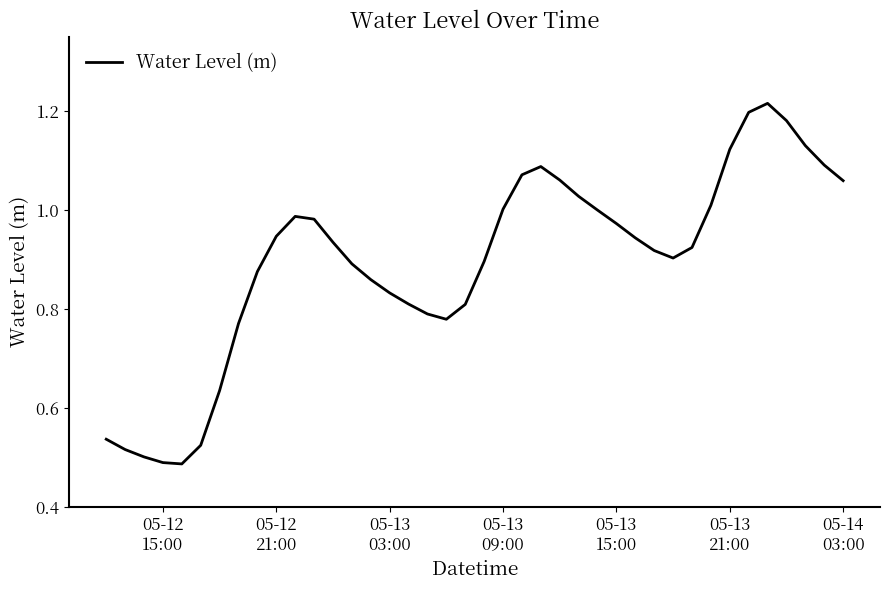

What is the difference between the maximum and minimum values?

0.7